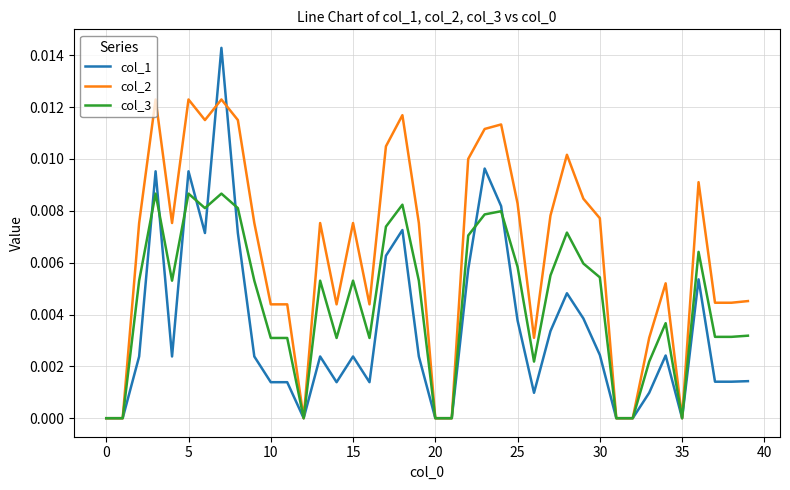

Which series has the largest range (max minus min)?

col_1